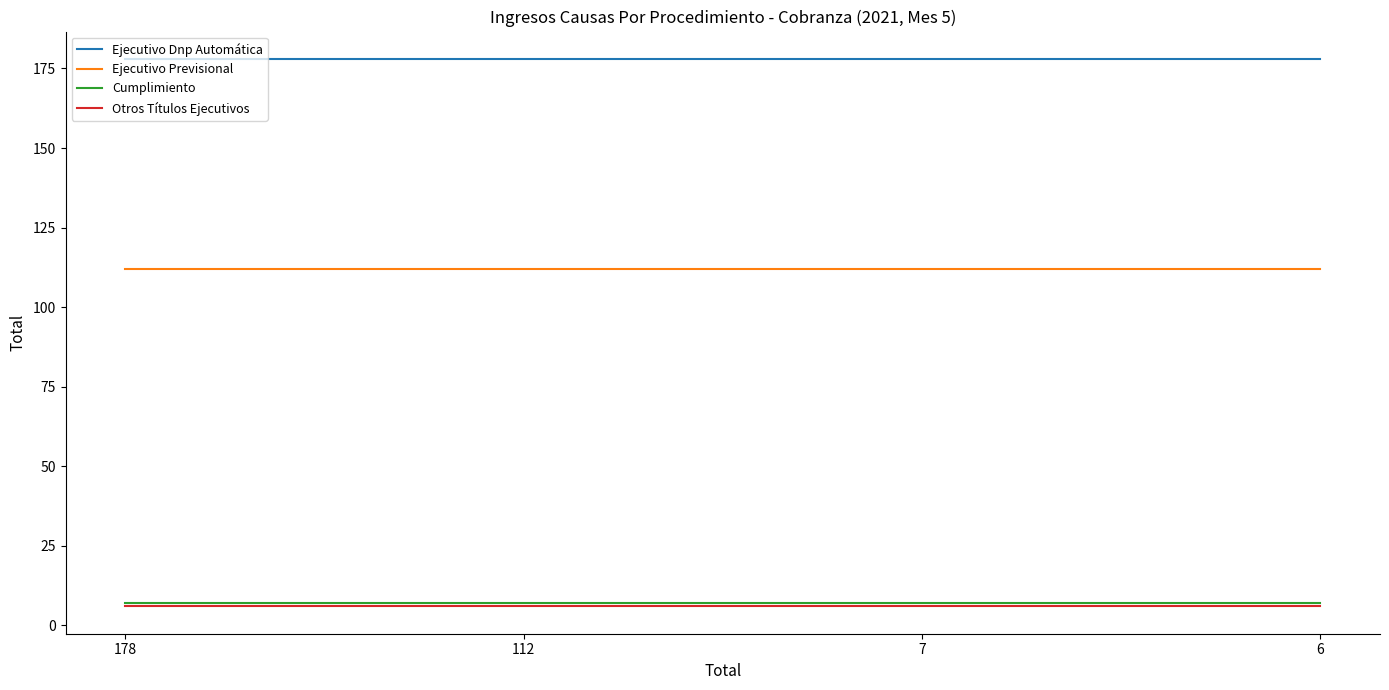

How many lines are shown in the chart?

4